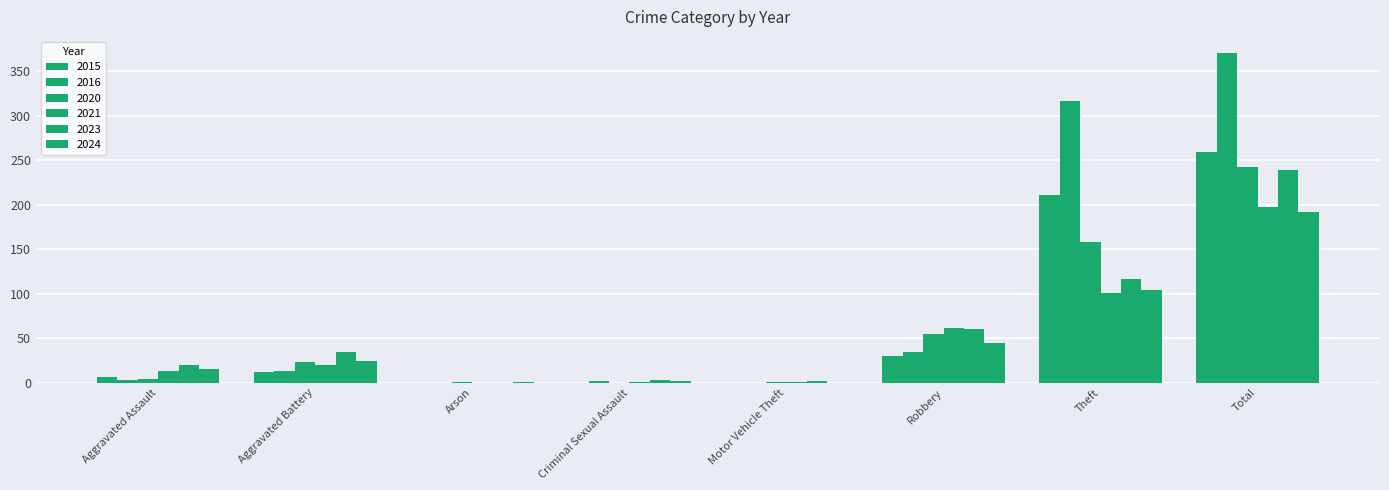

How many groups of bars are there?

8